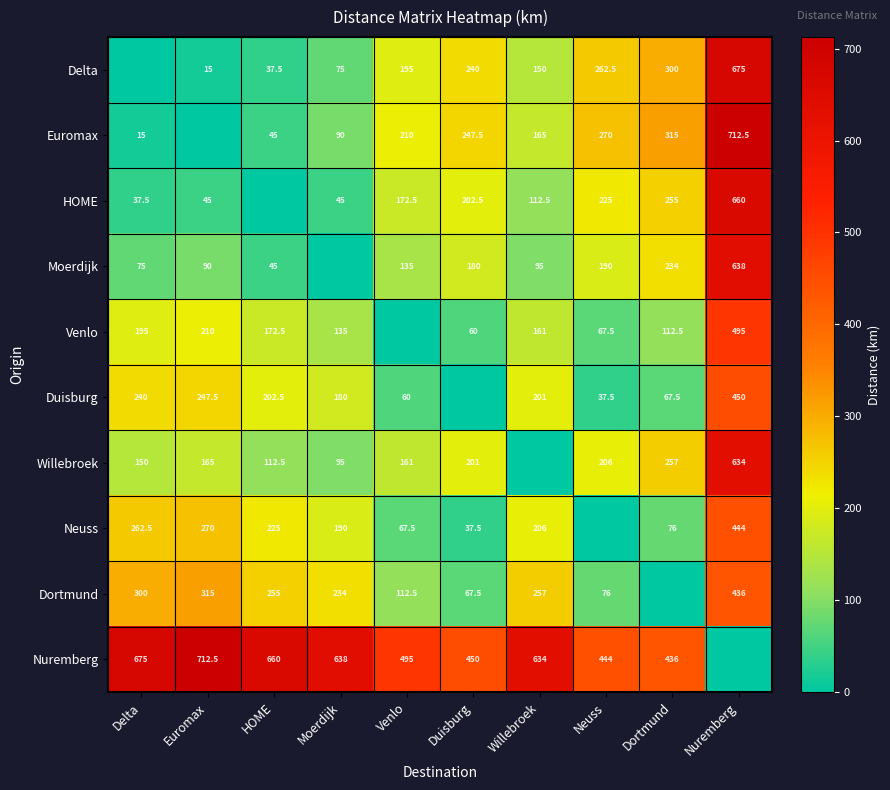

Is the value of Moerdijk at Dortmund greater than the value of Dortmund at Delta?

No